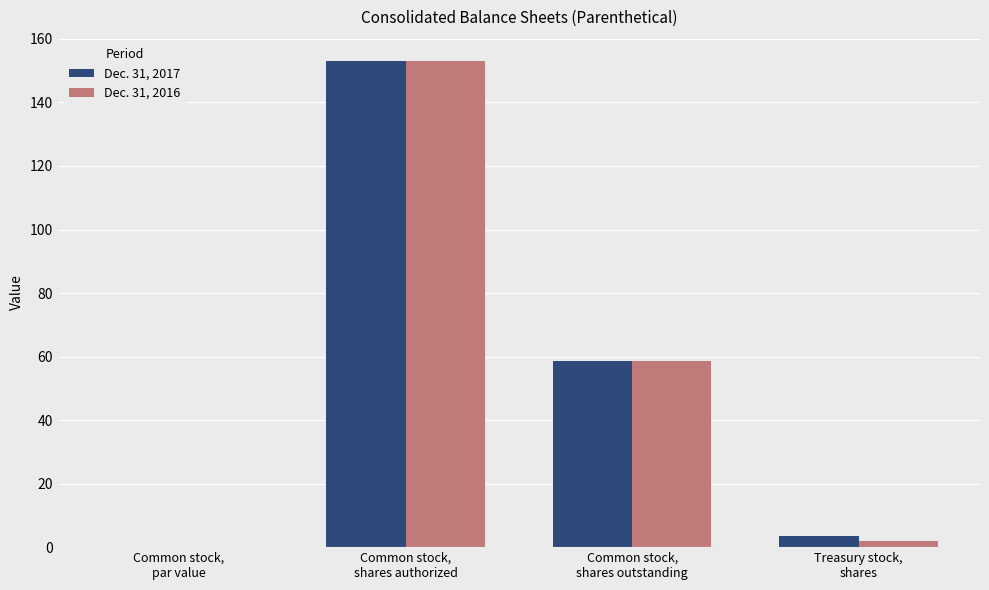

What is the maximum value for Dec. 31, 2017?

153.0